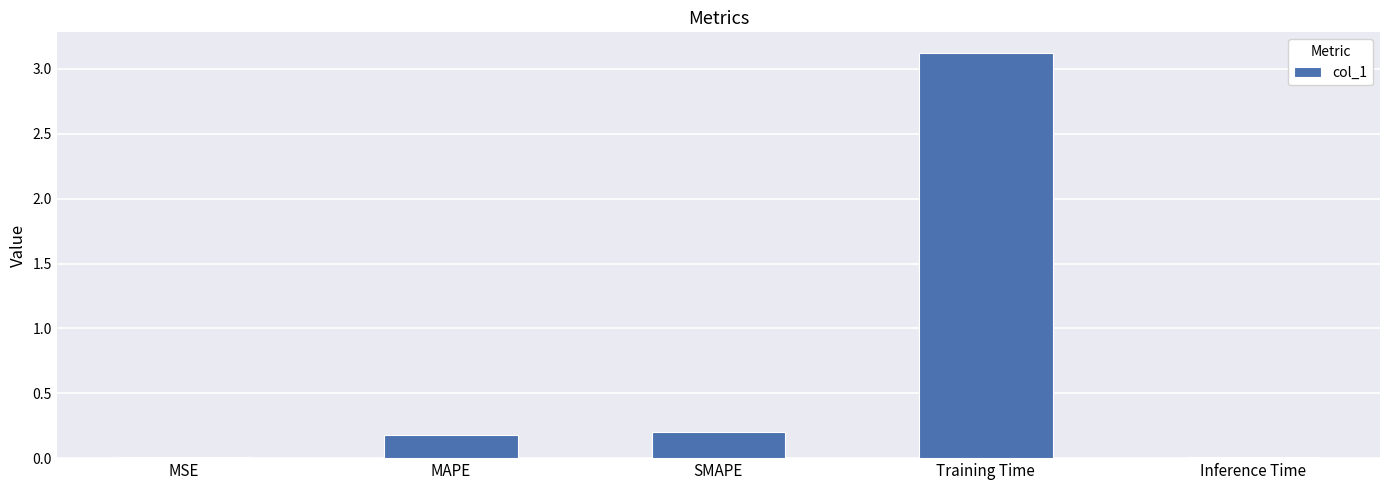

What is the average value?

0.7